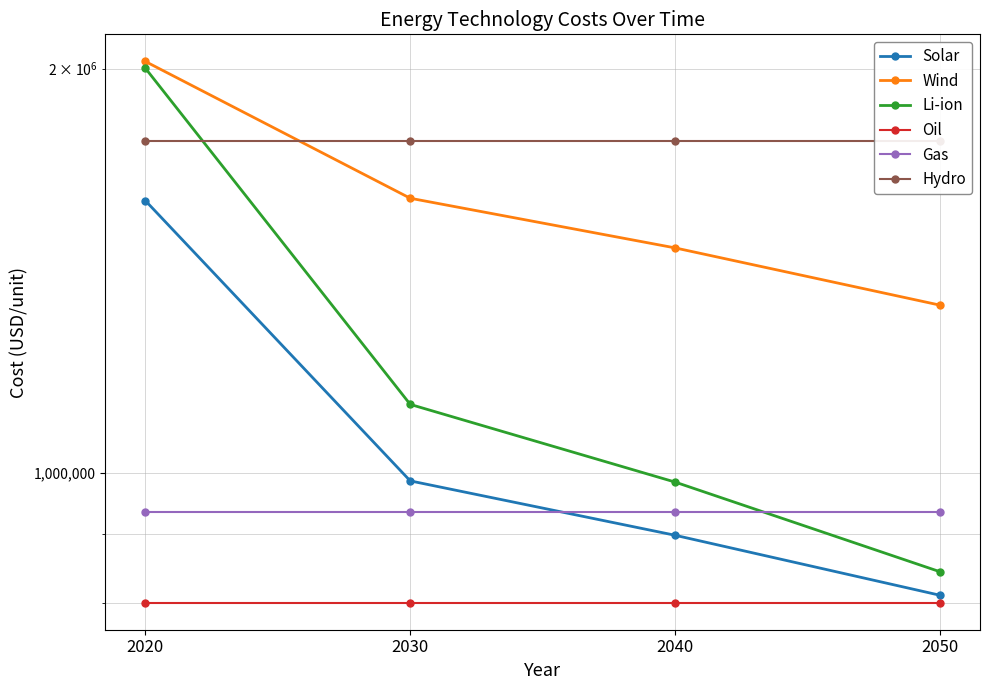

Reading left to right, transcribe all the data shown in this chart.

Solar: 1595000.0	985890.6	898015.1	810139.6
Wind: 2025000.0	1601194.5	1470373.5	1332738.9
Li-ion: 2002000.0	1124147.1	983800.7	843454.3
Oil: 800000.0	800000.0	800000.0	800000.0
Gas: 935000.0	935000.0	935000.0	935000.0
Hydro: 1765000.0	1765000.0	1765000.0	1765000.0